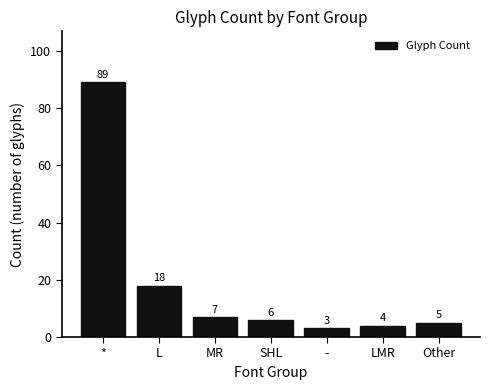

Reading left to right, transcribe all the data shown in this chart.

*=89	L=18	MR=7	SHL=6	-=3	LMR=4	Other=5